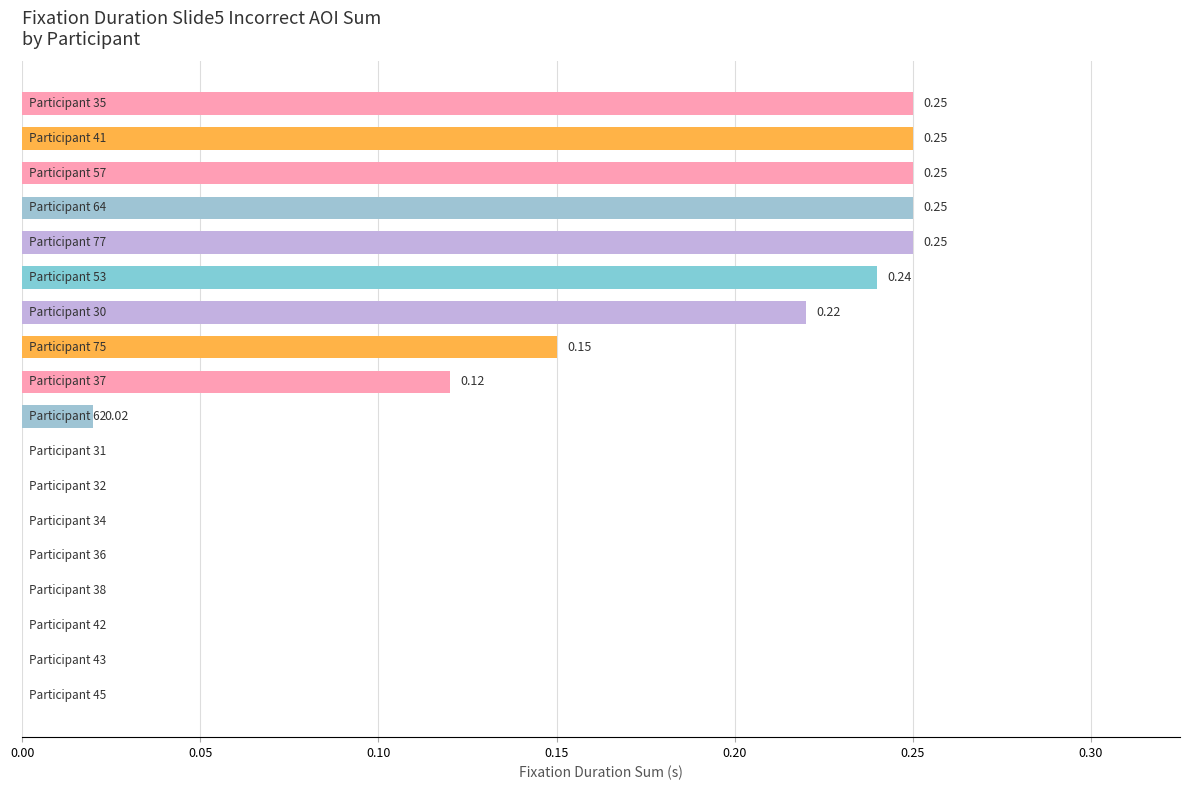

What is the sum of all values?

2.0